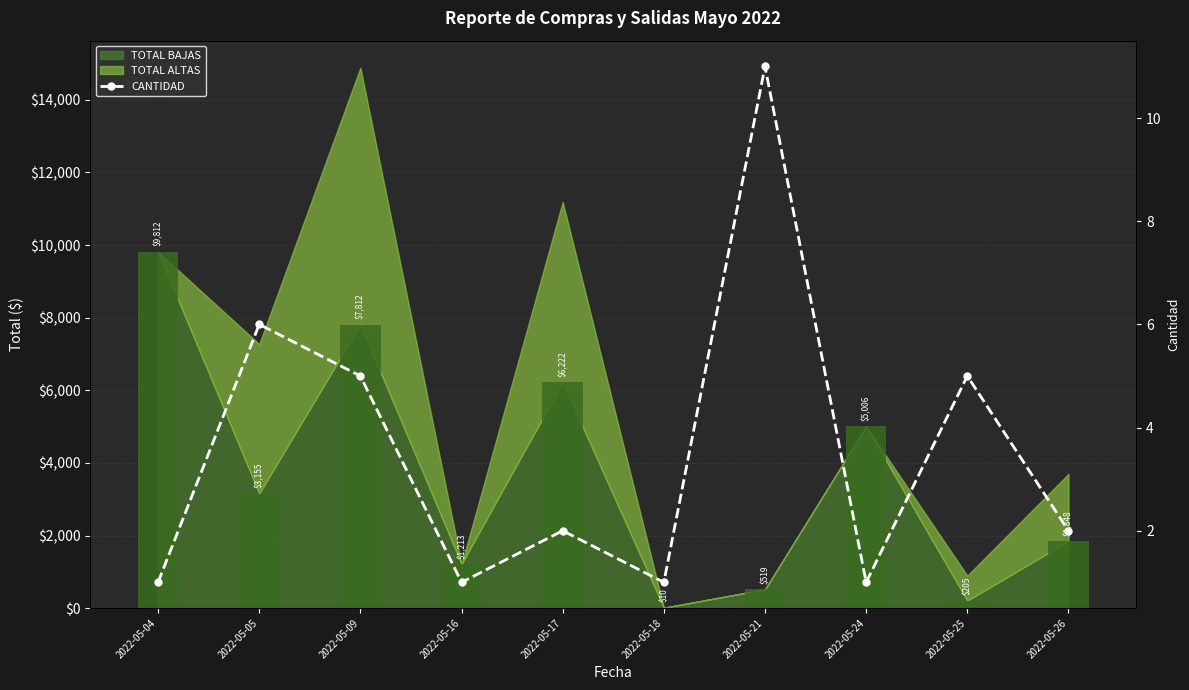

What is the difference between the second highest and minimum values?

5